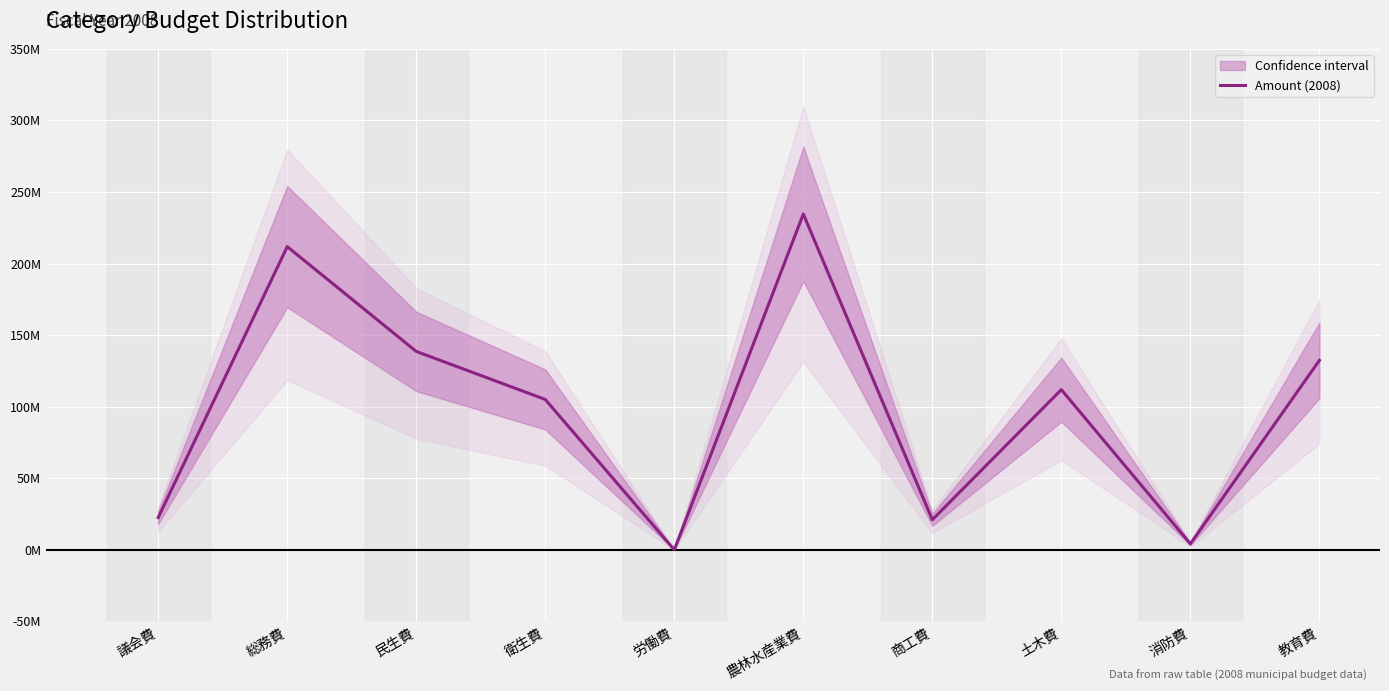

Reading left to right, transcribe all the data shown in this chart.

22590000	211790000	138599000	105046000	7000	234613000	21008000	111901000	4176000	132336000